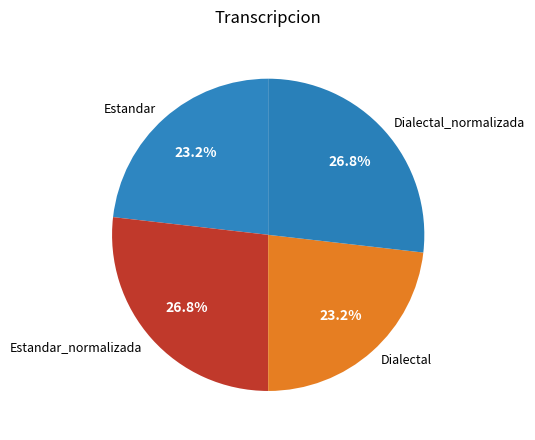

What portion of the pie excludes Dialectal?

76.8%